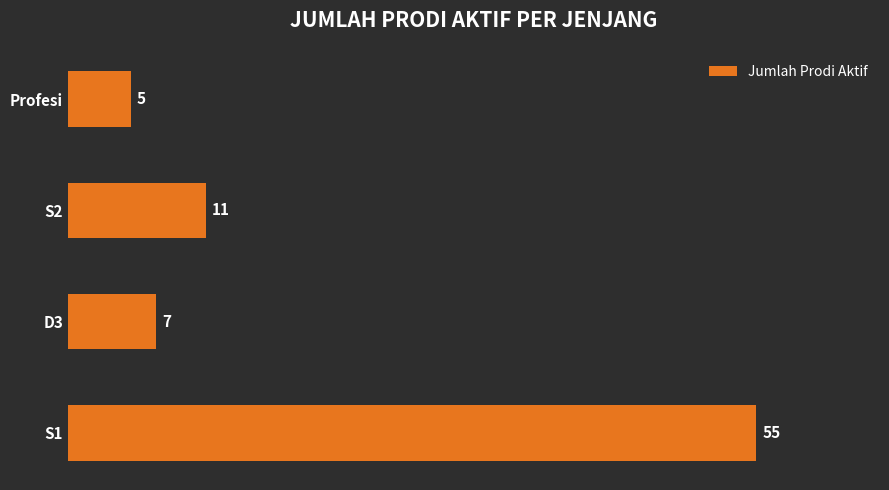

At which label is the value closest to 30?

S2